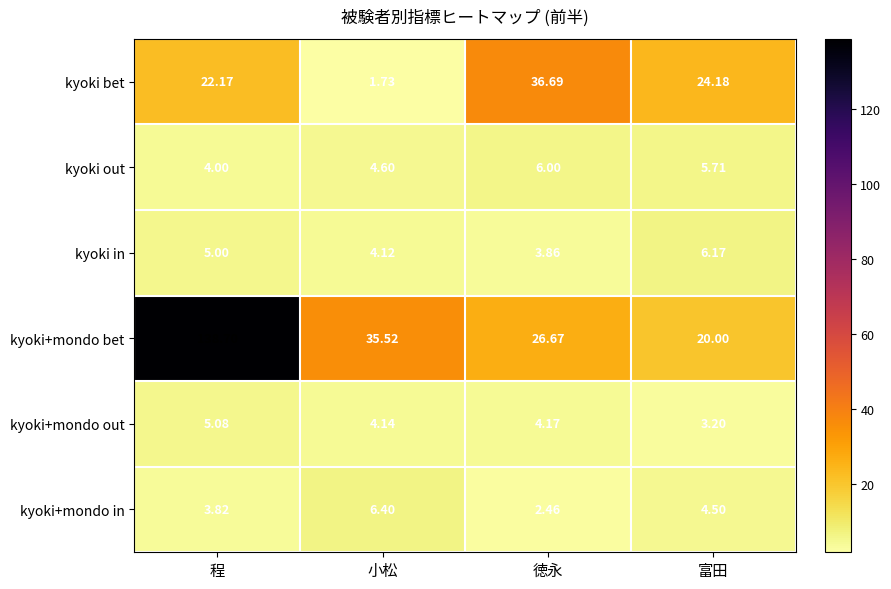

List the labels in order of kyoki in value, largest first.

富田, 程, 小松, 徳永